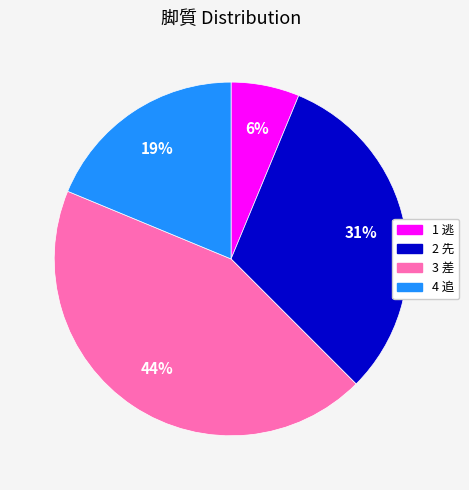

To the nearest percent, what percentage of the pie is 3 差?

44%